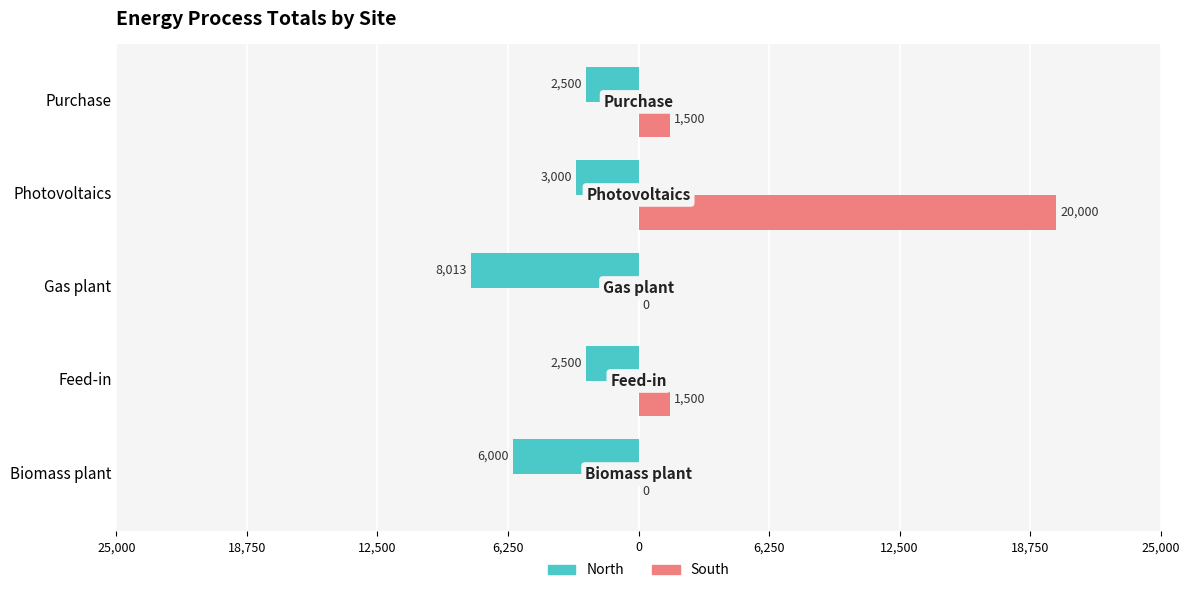

Rank the series by their average value, from highest to lowest.

South, North